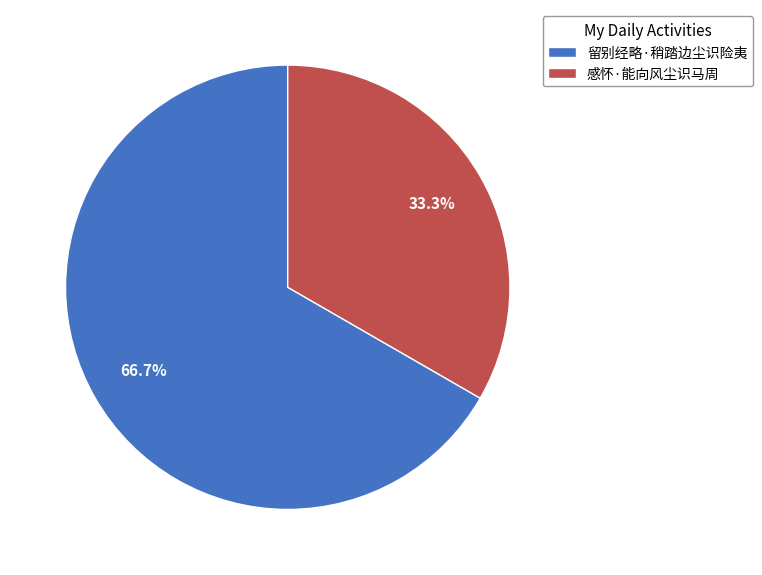

The 感怀·能向风尘识马周 slice represents 21% of the pie. True or false?

False